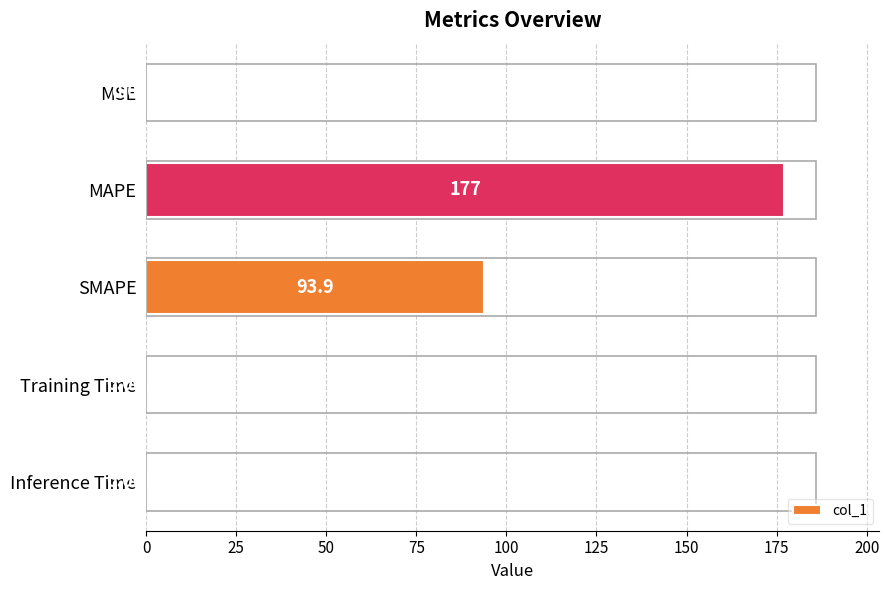

What is the sum of the values at SMAPE and Inference Time?

93.9